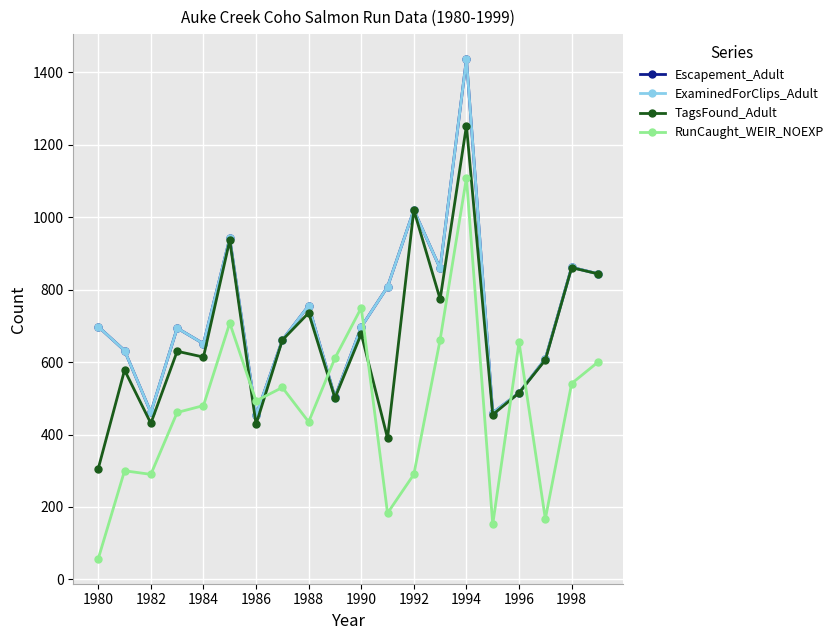

True or false: Escapement_Adult has more than 1 interior local peaks.

True